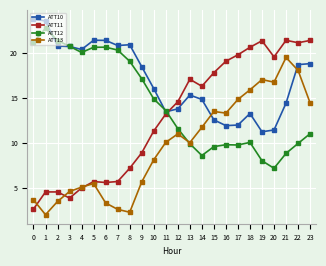

Count the number of categories in the chart.

24